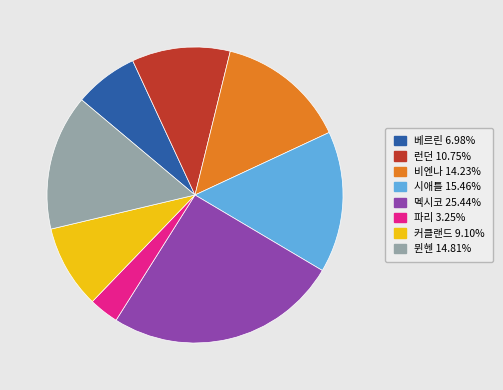

Which has a higher value, 멕시코 or 베르린?

멕시코